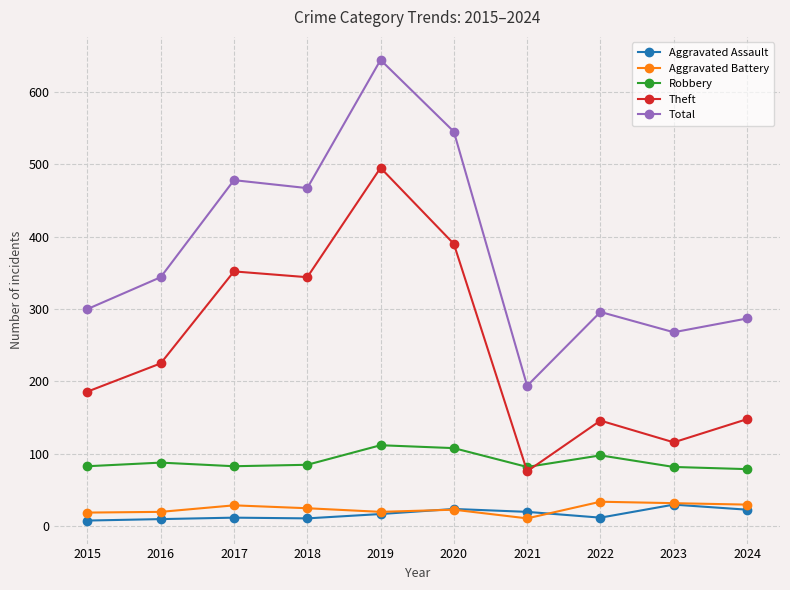

Which series ends up on top after the final intersection of Aggravated Battery and Aggravated Assault?

Aggravated Battery